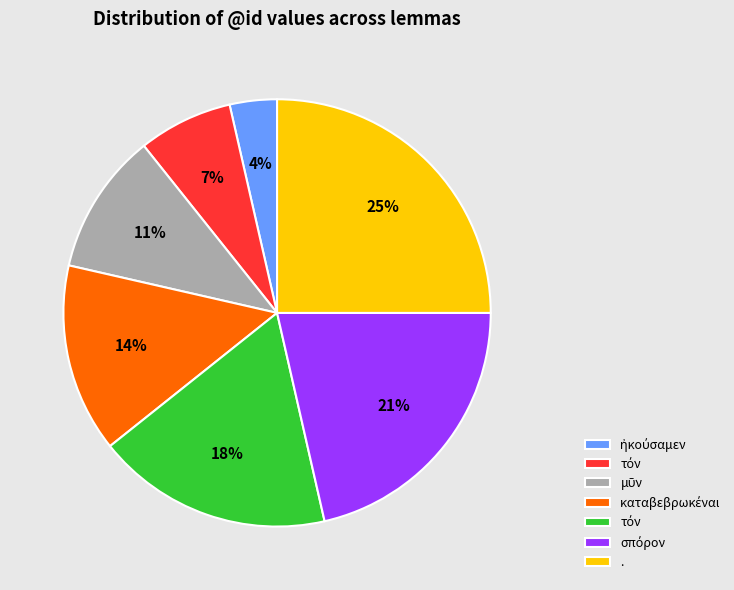

Is there any slice that represents more than half of the pie?

No